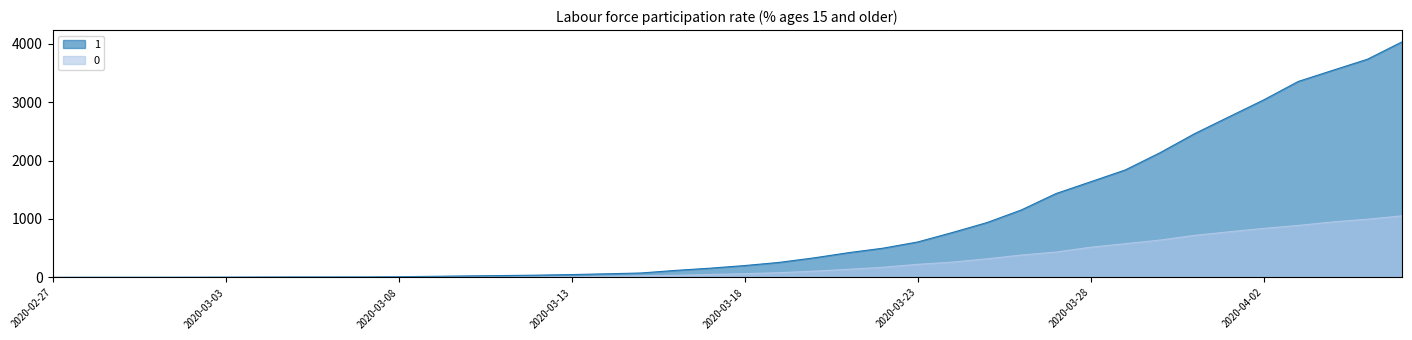

Reading right to left, list all the values displayed in this chart.

1: 4028	3731	3542	3351	3035	2747	2457	2131	1838	1636	1435	1155	938	768	607	501	424	335	258	204	159	121	77	63	50	40	33	27	20	14	10	9	9	8	6	5	4	4	4	3
0: 1054	996	950	890	839	781	720	639	578	517	435	384	319	263	225	175	140	108	82	65	51	37	28	20	11	6	4	2	2	2	1	0	0	0	0	0	0	0	0	0